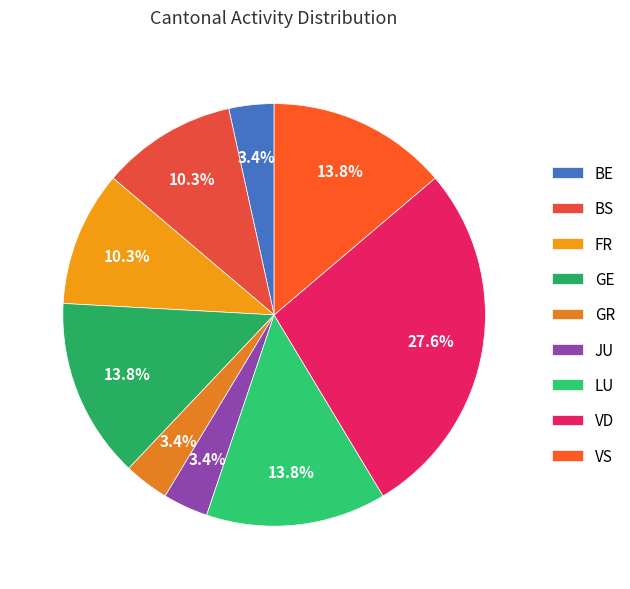

Count the number of slices in the pie.

9